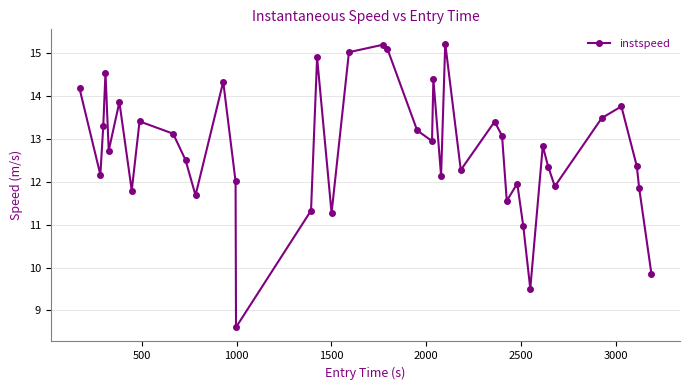

What is the smallest value displayed?

8.6